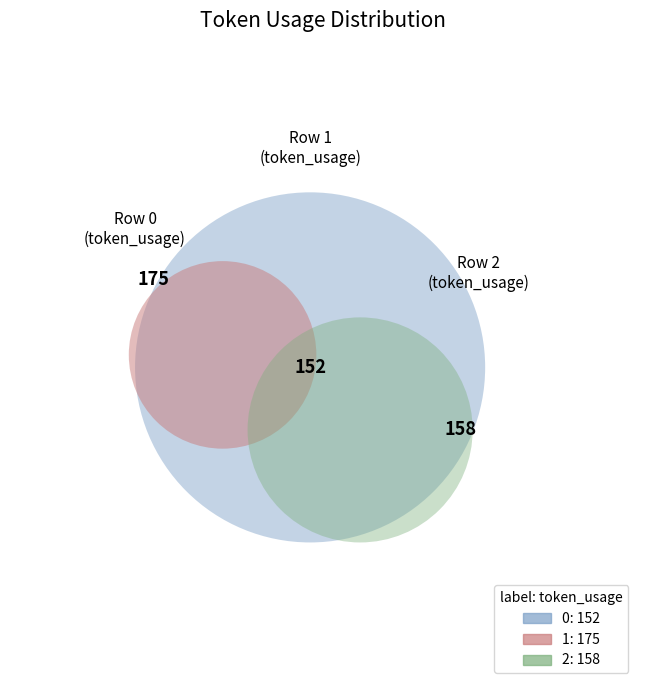

Is there a majority slice in this chart?

No